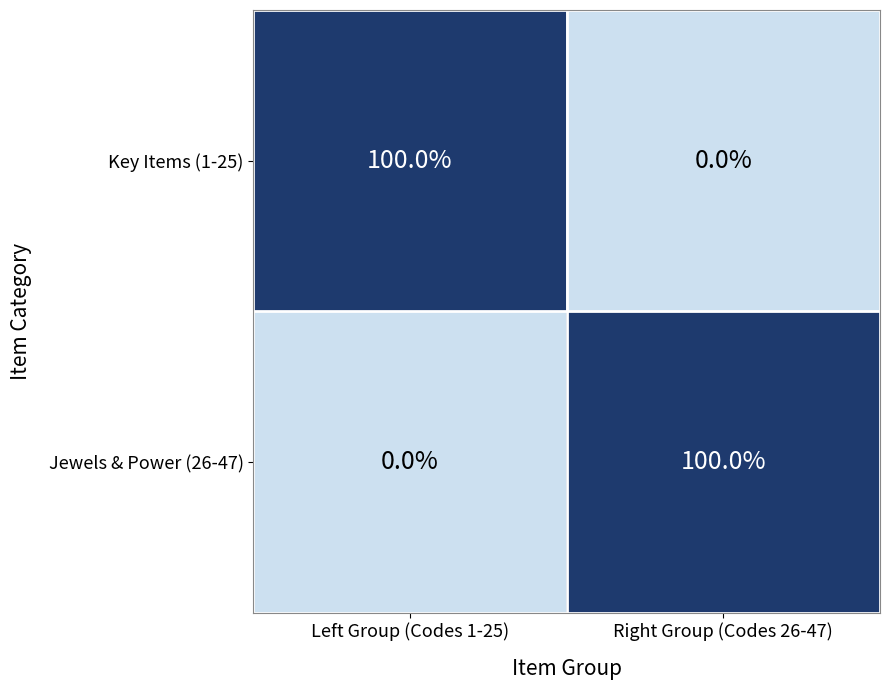

What is the difference between the highest and lowest values at Right Group (Codes 26-47)?

100